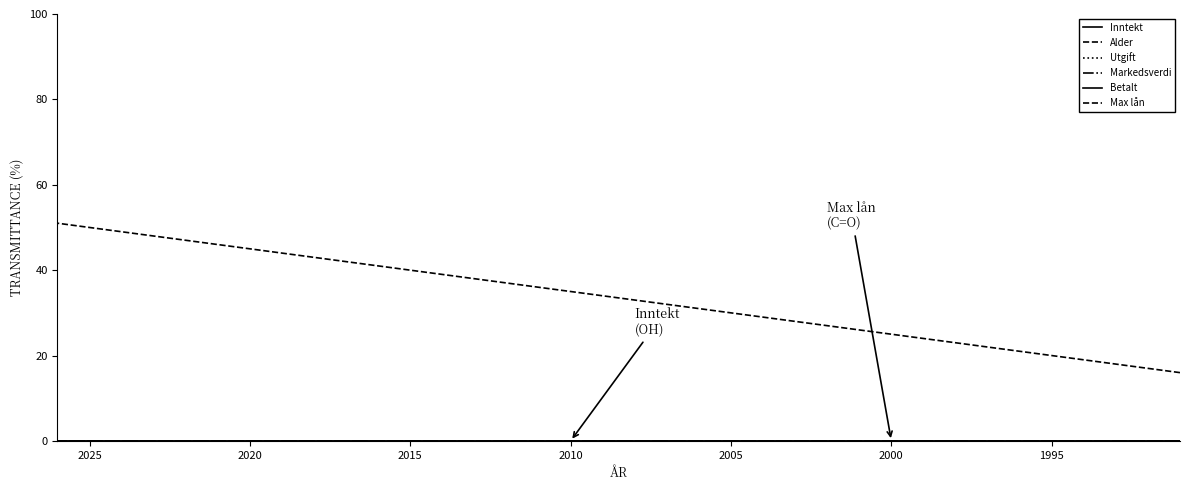

Count the number of data series in this chart.

6